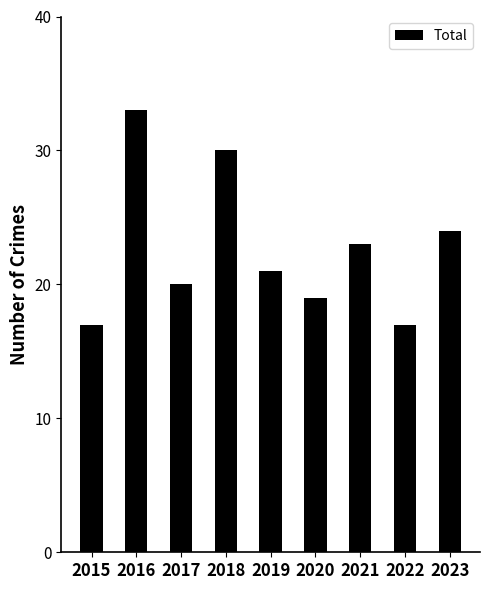

Does the chart contain stacked bars?

No